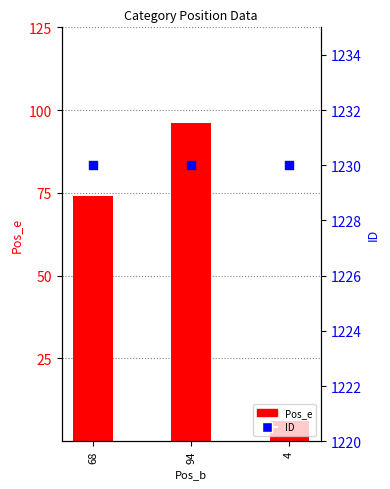

What are all the series names shown in the legend?

Pos_e, ID